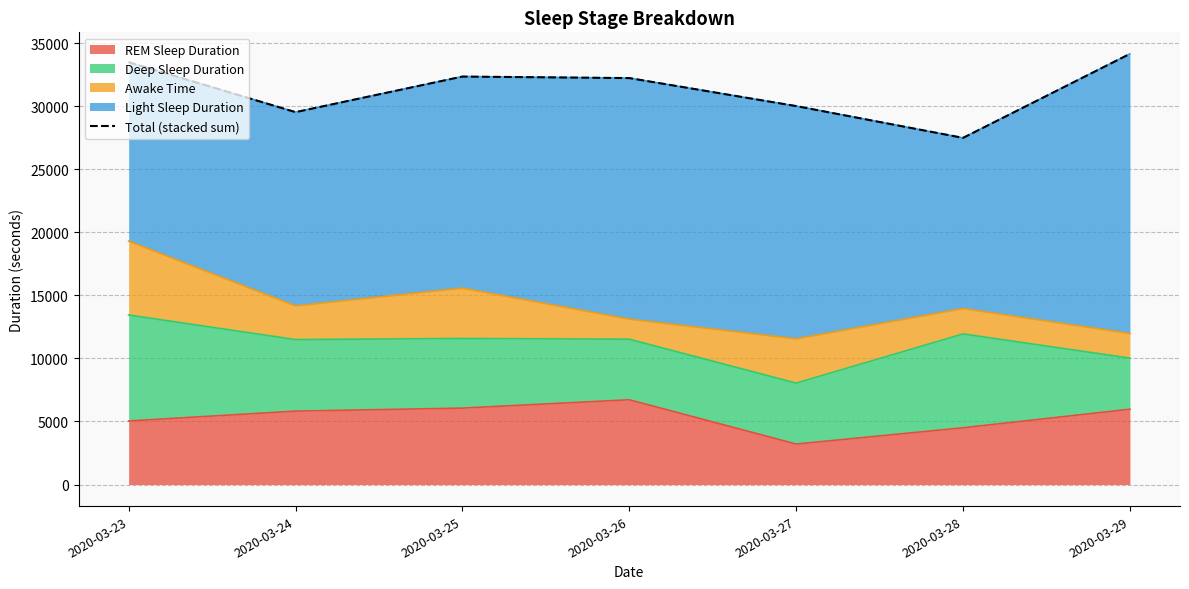

Is it true that the value at 2020-03-24 is 52809?

False